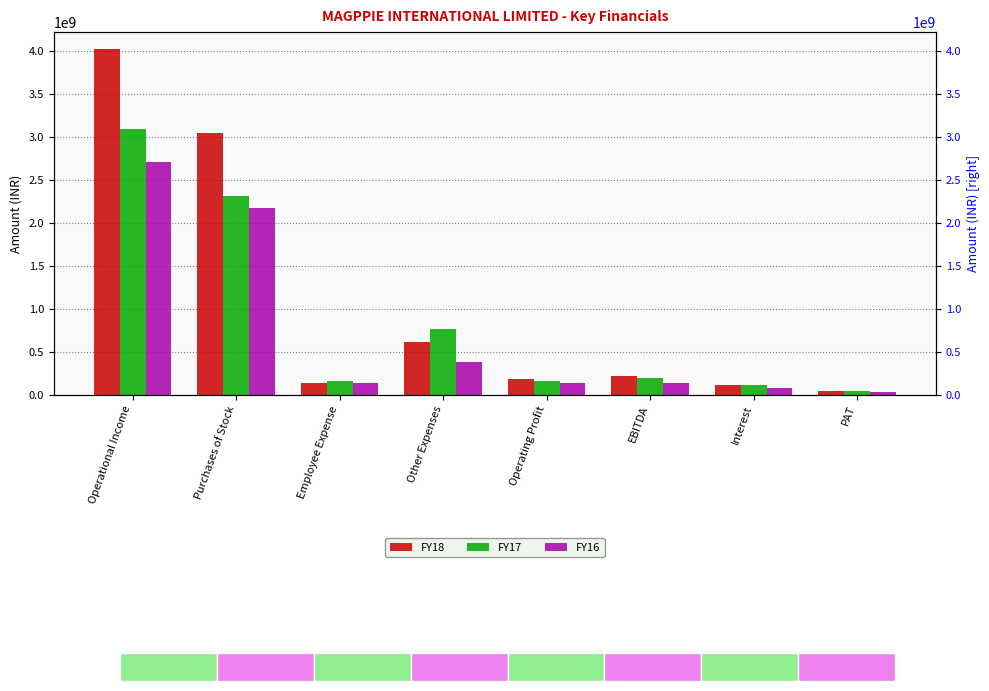

What are all the series names shown in the legend?

FY18, FY17, FY16